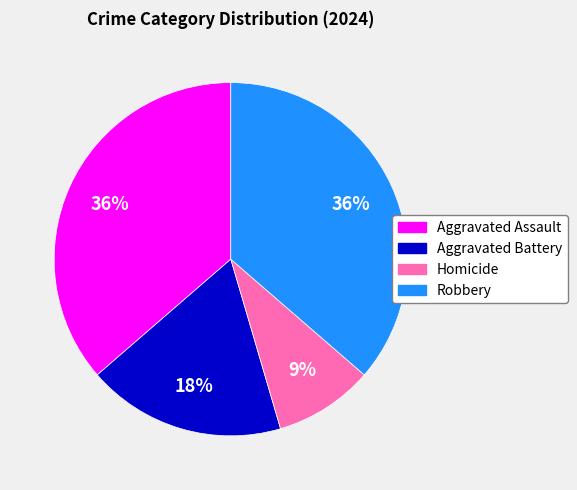

What is the smallest slice in the pie chart?

Homicide